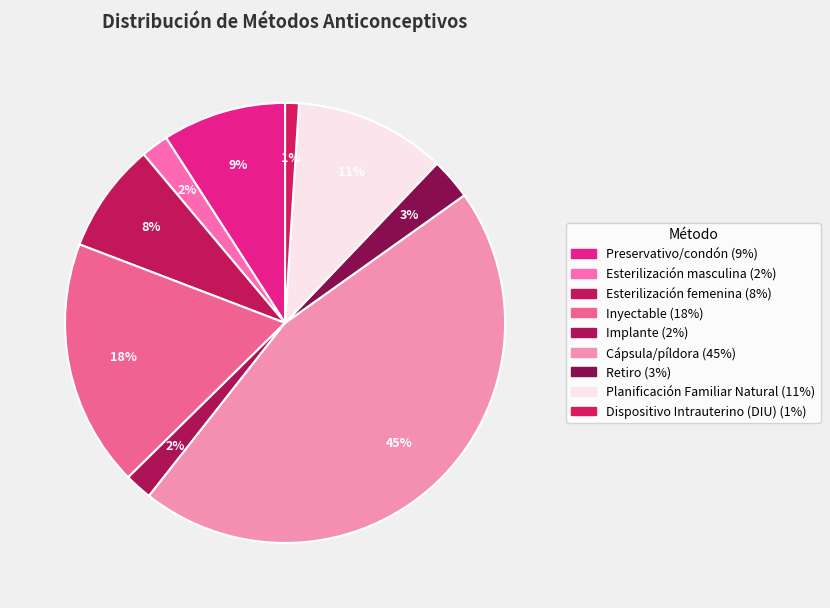

How many segments does this pie chart have?

9